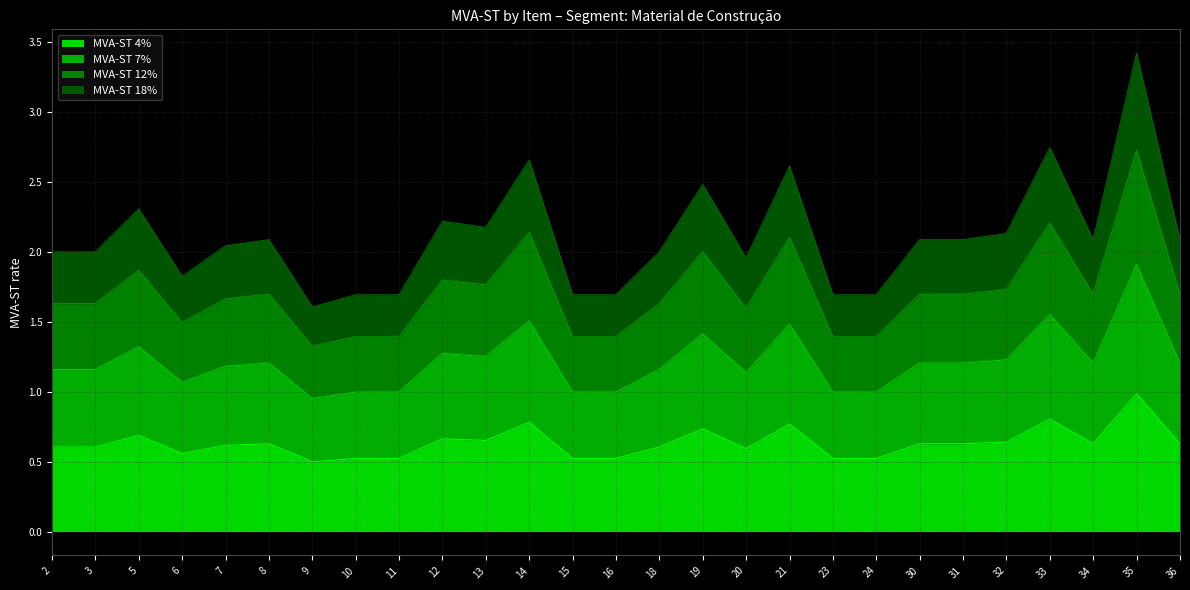

How many data points in MVA-ST 7% are less than 1?

7